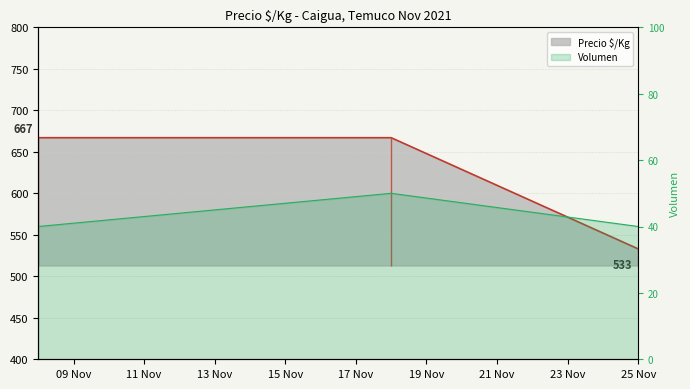

List the labels in order of Volumen value, smallest first.

2021-11-08, 2021-11-25, 2021-11-18